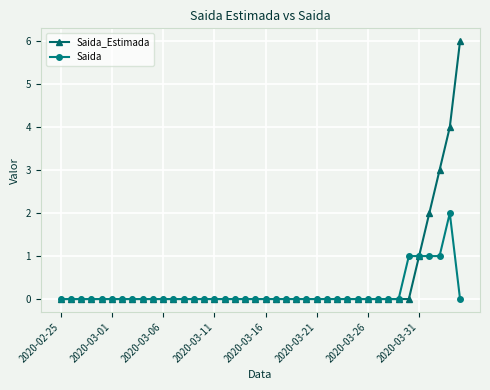

Rank the series by their average value, from highest to lowest.

Saida_Estimada, Saida